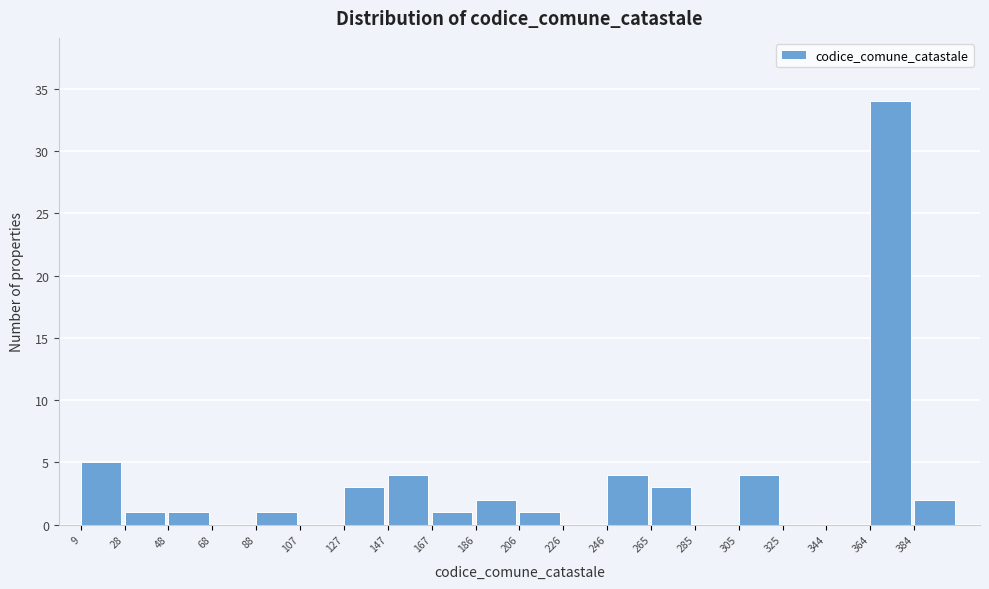

Reading left to right, list every bar in this chart as the range it spans on the x-axis followed by its height. Neither the bar edges nor the heights are printed on the chart, so give them approximately, as read against the axes.

10 to 28: 5
28 to 48: 1
48 to 68: 1
68 to 88: 0
88 to 108: 1
108 to 128: 0
128 to 148: 3
148 to 168: 4
168 to 186: 1
186 to 206: 2
206 to 226: 1
226 to 246: 0
246 to 266: 4
266 to 286: 3
286 to 306: 0
306 to 326: 4
326 to 344: 0
344 to 364: 0
364 to 384: 34
384 to 404: 2